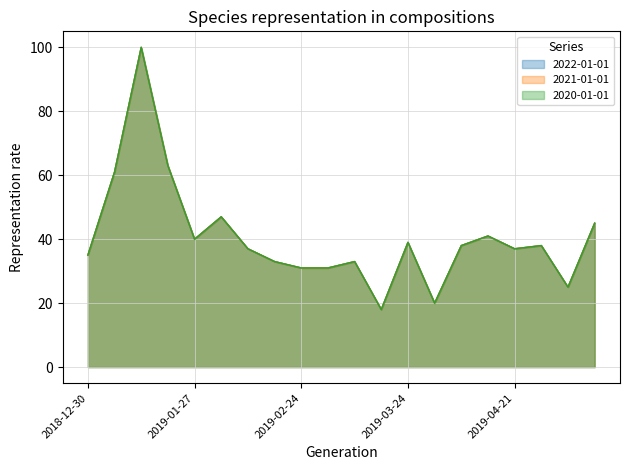

What is the label of the 8th point from the left?

2019-02-17